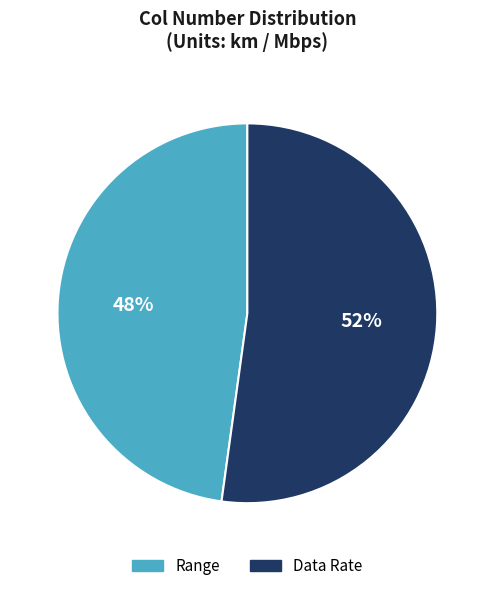

The Range slice represents 48% of the pie. True or false?

True